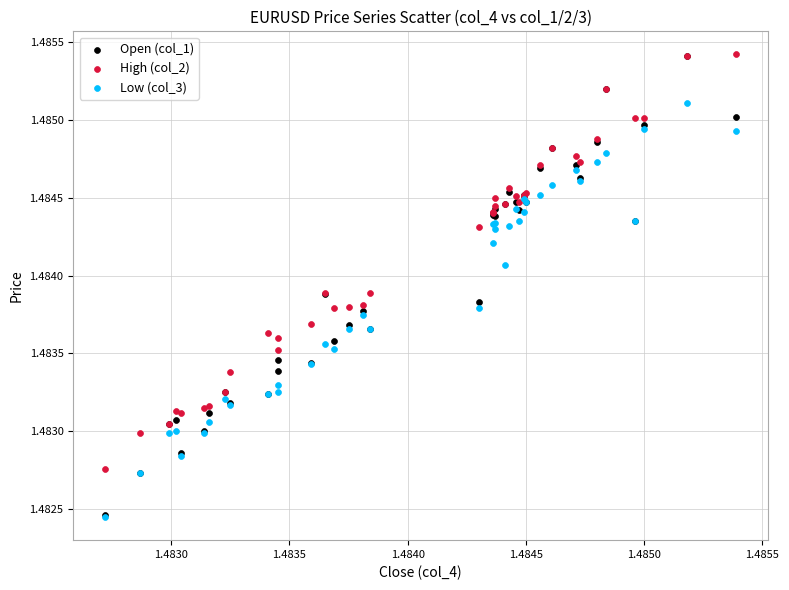

What are all the series names shown in the legend?

Open (col_1), High (col_2), Low (col_3)